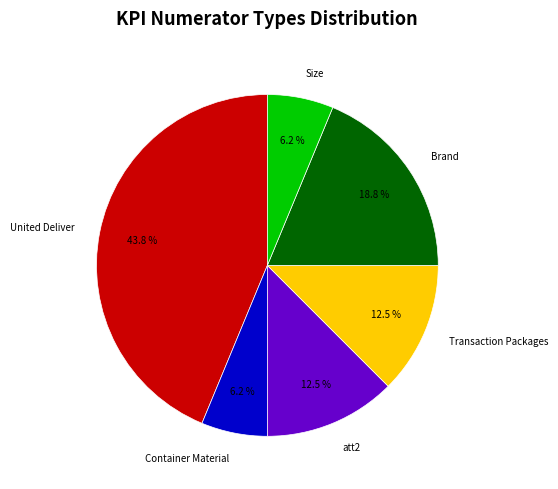

How much of the chart is everything except att2?

87.5%